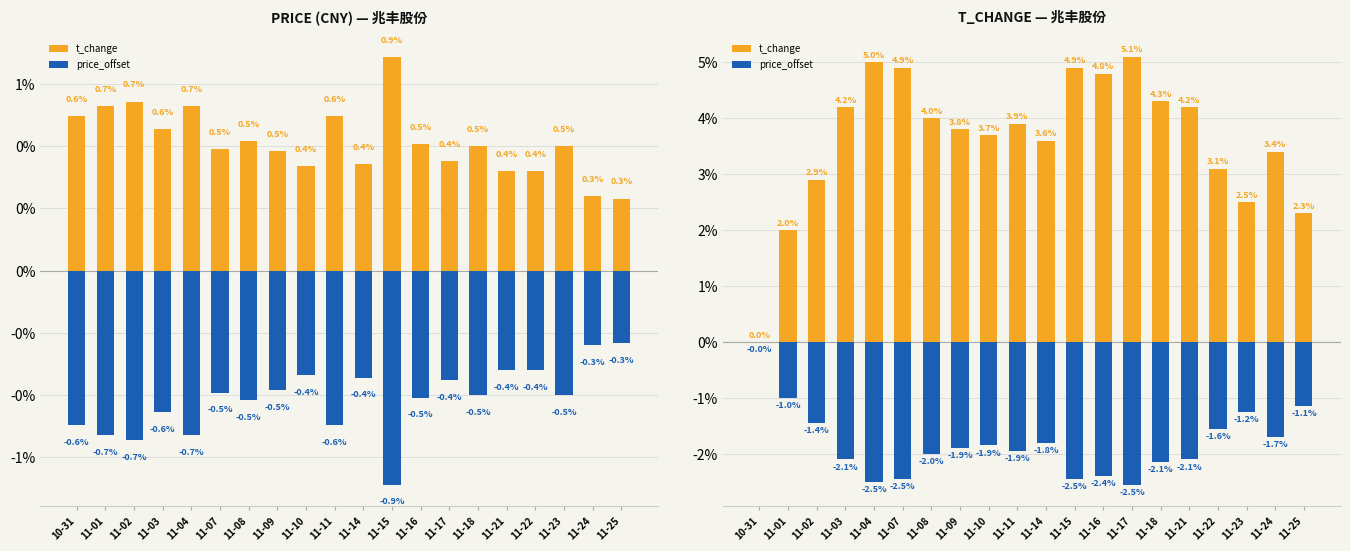

Count the number of data series in this chart.

2